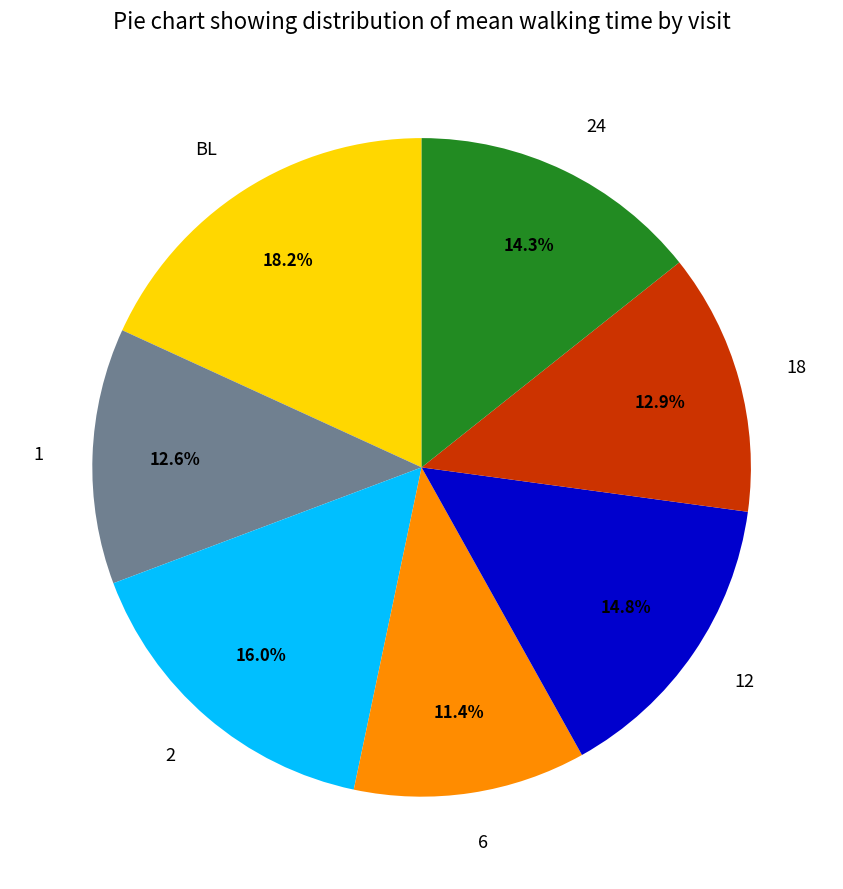

How many slices are in this pie chart?

7